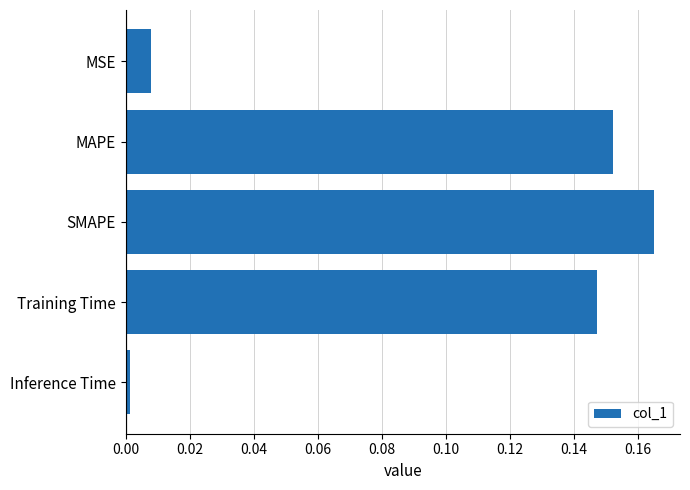

What is the label of the 3rd bar from the top?

SMAPE